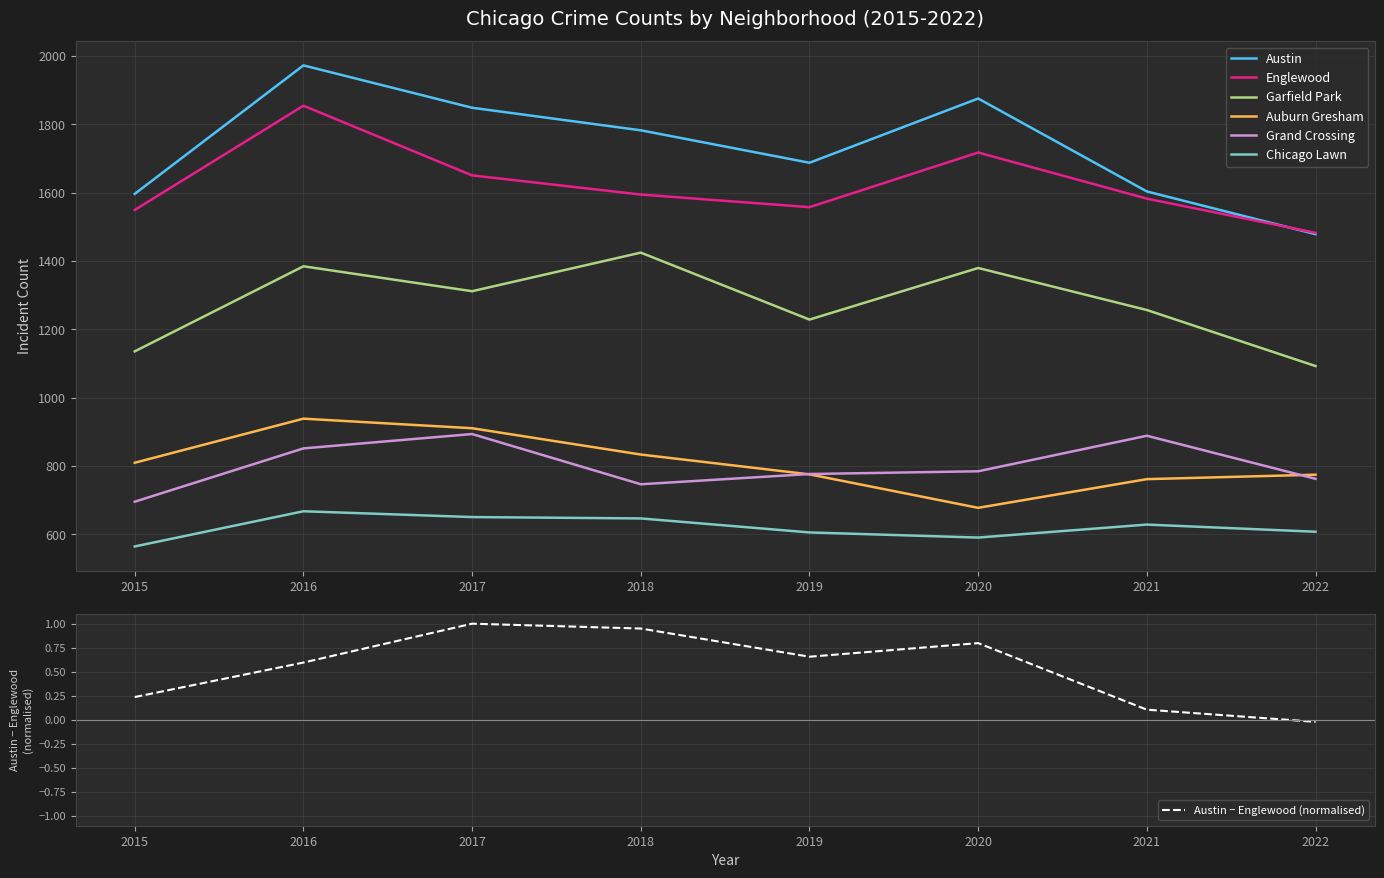

Which series has the largest total across all categories?

Austin